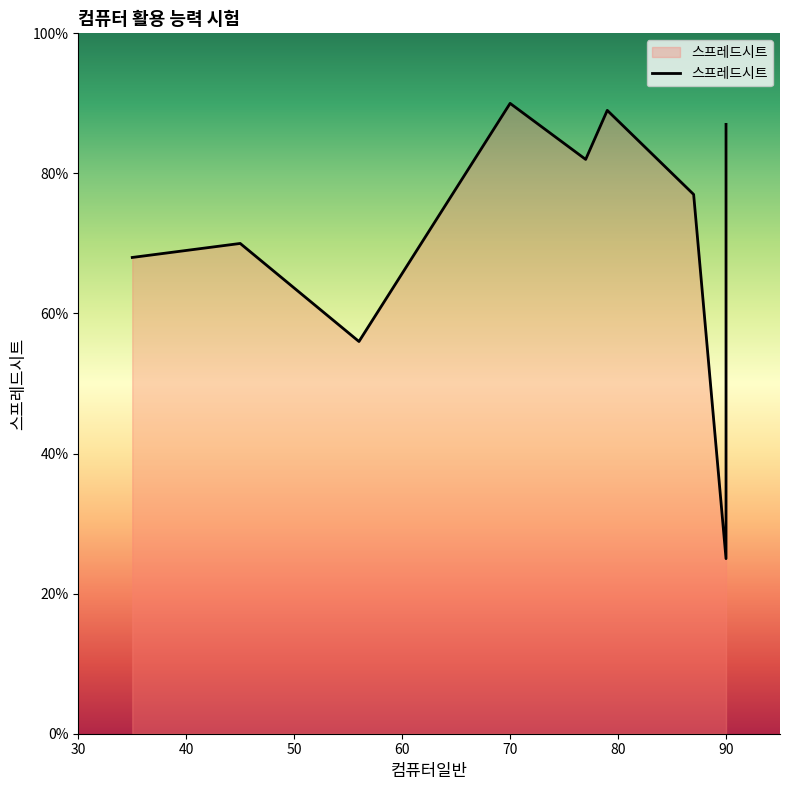

What is the change in value from 40 to 60?

+20